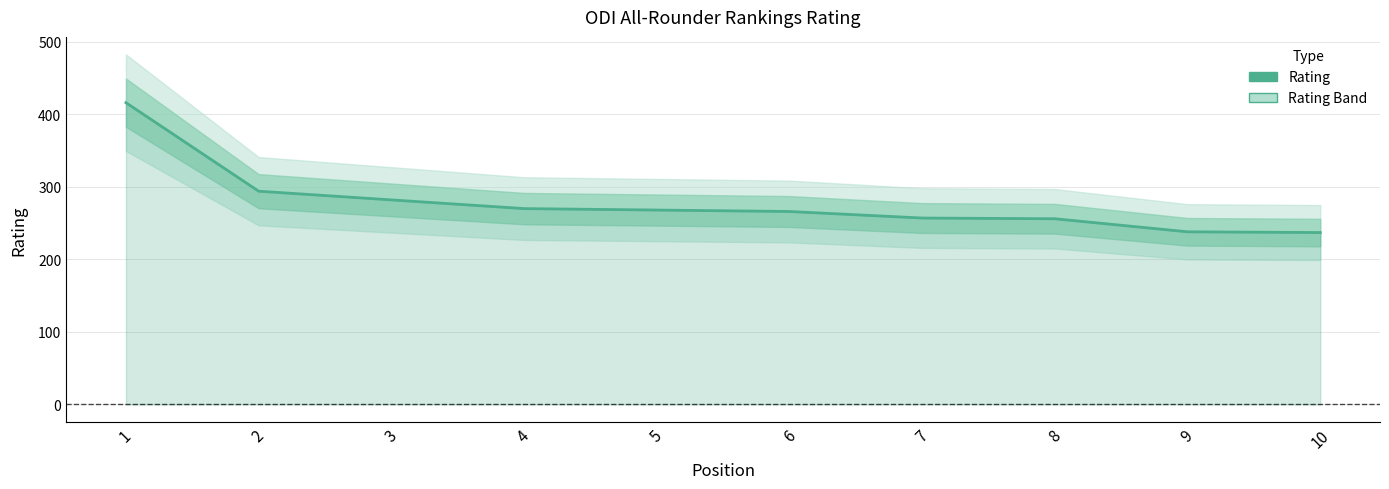

Where is the data nearest to the value 326?

2